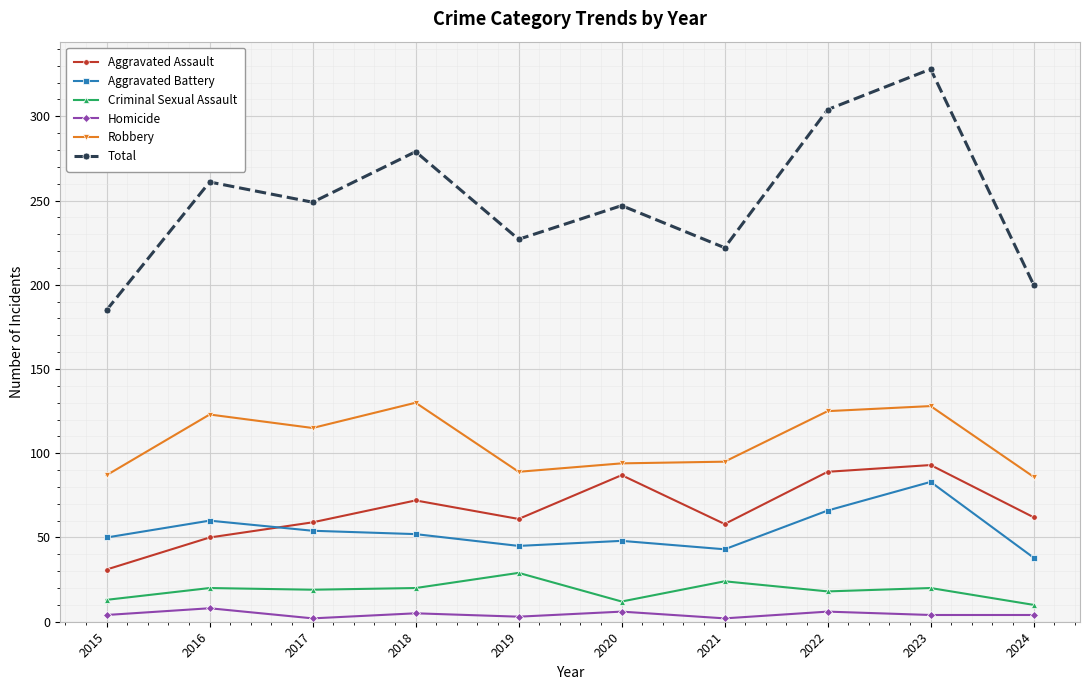

Which series has the widest spread of values?

Total